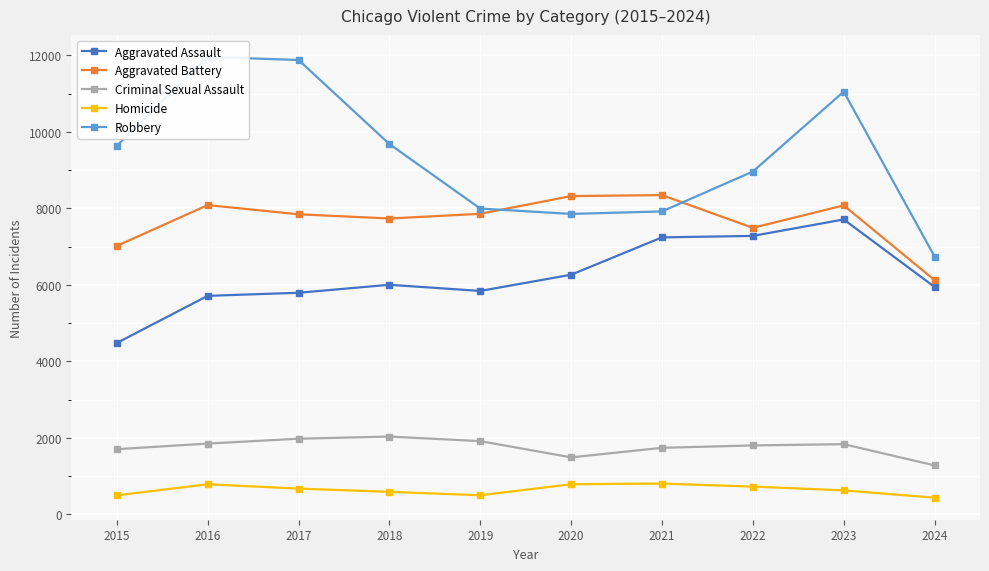

Reading right to left, transcribe all the data shown in this chart.

Aggravated Assault: 2024=5946	2023=7710	2022=7280	2021=7242	2020=6265	2019=5841	2018=6002	2017=5793	2016=5713	2015=4480
Aggravated Battery: 2024=6124	2023=8077	2022=7491	2021=8347	2020=8321	2019=7858	2018=7735	2017=7845	2016=8086	2015=7019
Criminal Sexual Assault: 2024=1280	2023=1834	2022=1801	2021=1739	2020=1489	2019=1914	2018=2033	2017=1977	2016=1850	2015=1703
Homicide: 2024=435	2023=626	2022=725	2021=804	2020=787	2019=499	2018=588	2017=672	2016=786	2015=496
Robbery: 2024=6741	2023=11052	2022=8963	2021=7920	2020=7855	2019=7995	2018=9681	2017=11880	2016=11960	2015=9638